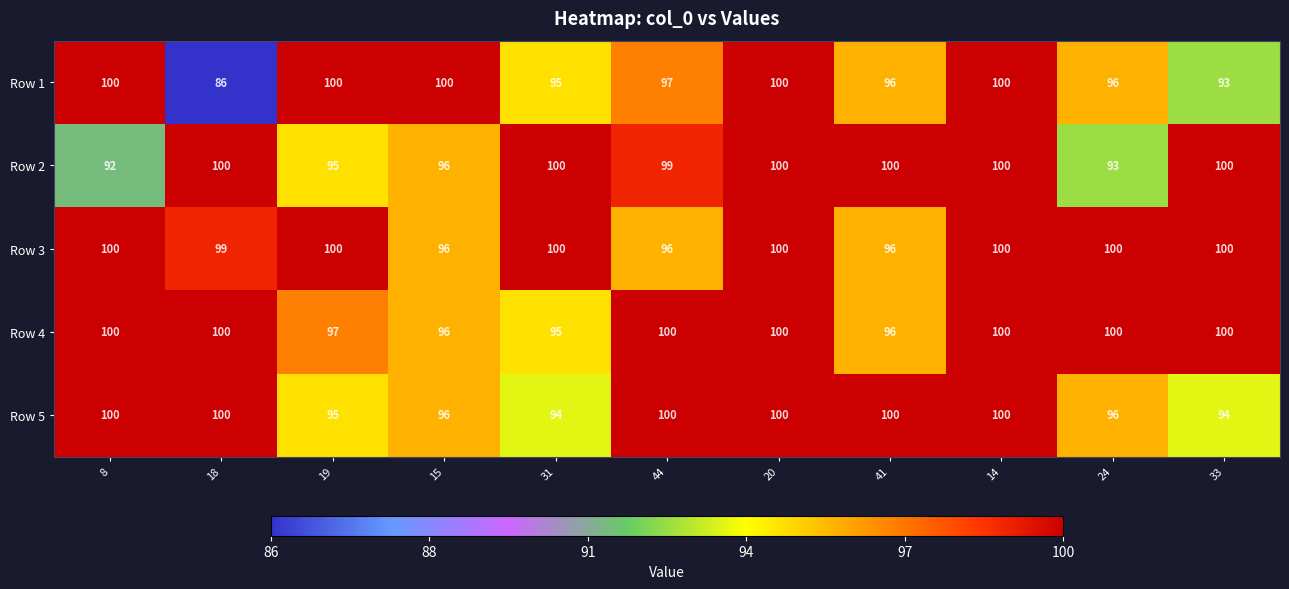

What is the lowest value of the Row 5 series?

94